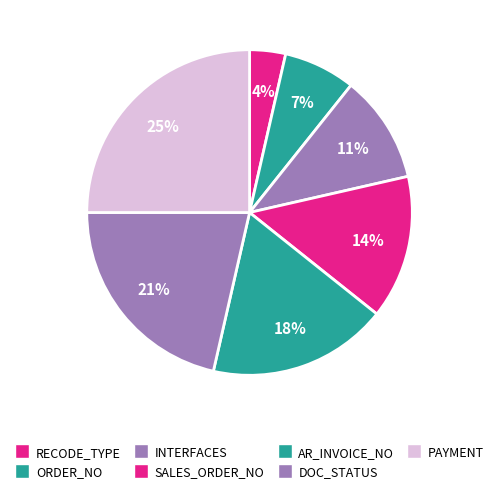

How many segments does this pie chart have?

7